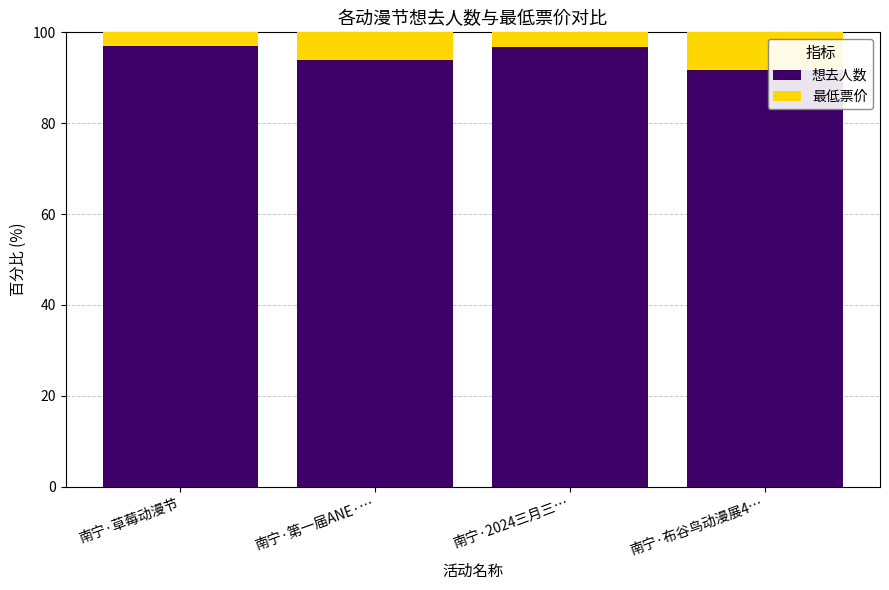

What is the value of the 想去人数 bar at the 1st from the left?

96.9